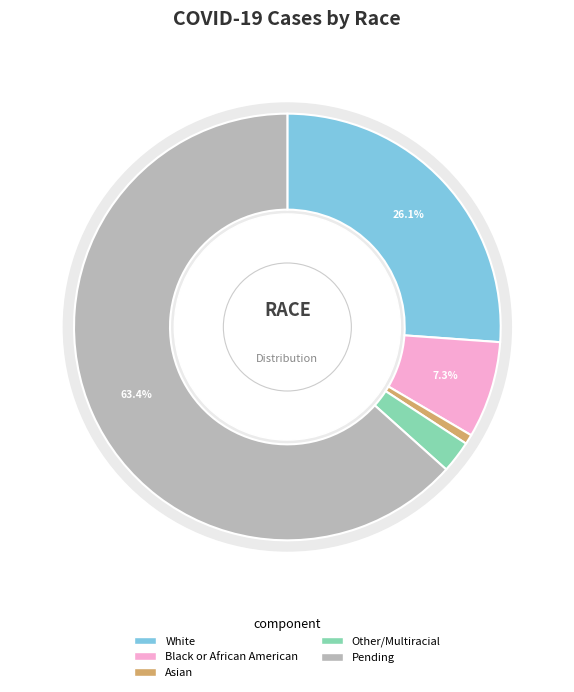

Which category has the biggest portion of the pie?

Pending